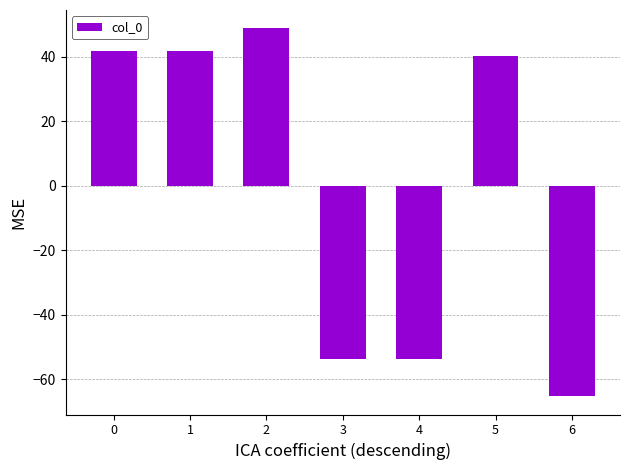

What is the sum of the values at 3 and 4?

-107.4